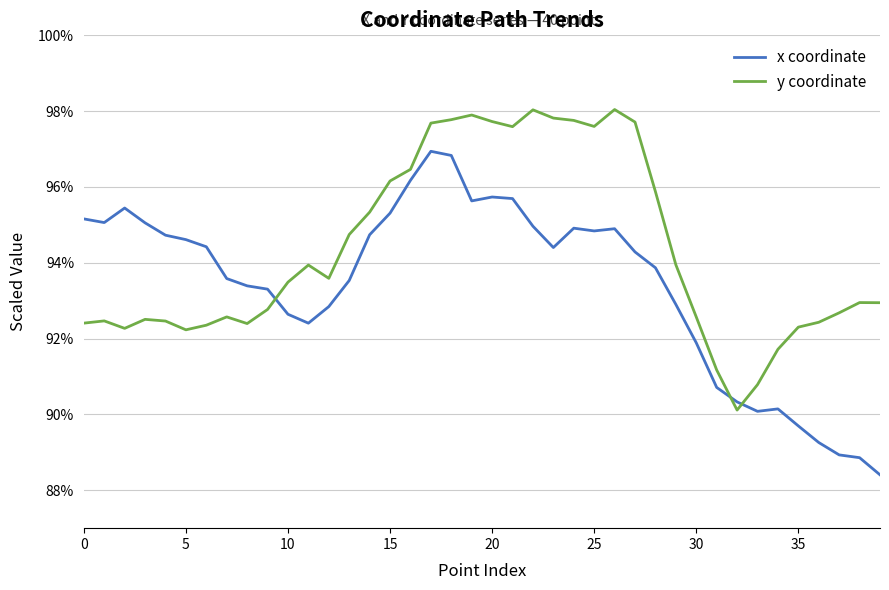

Which series has the largest total across all categories?

y coordinate